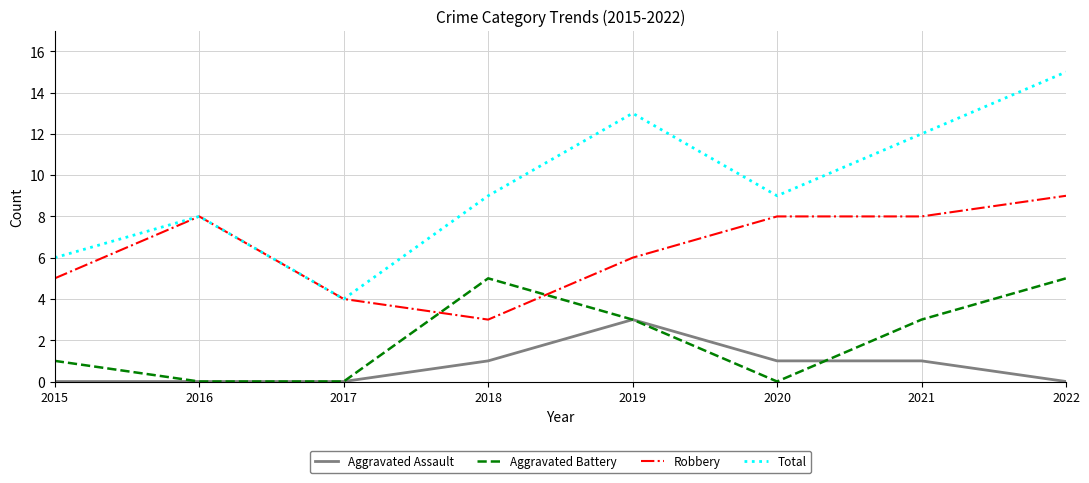

What is the approximate value of Robbery at 2017?

4